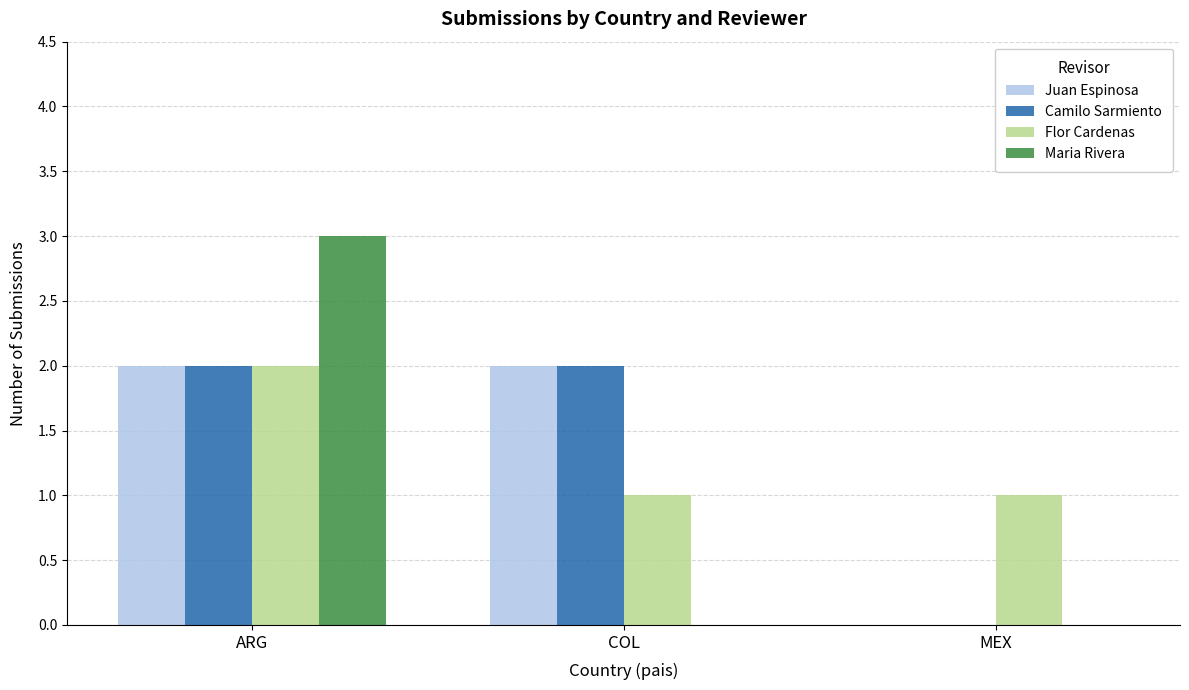

What is the sum of all Flor Cardenas values?

4